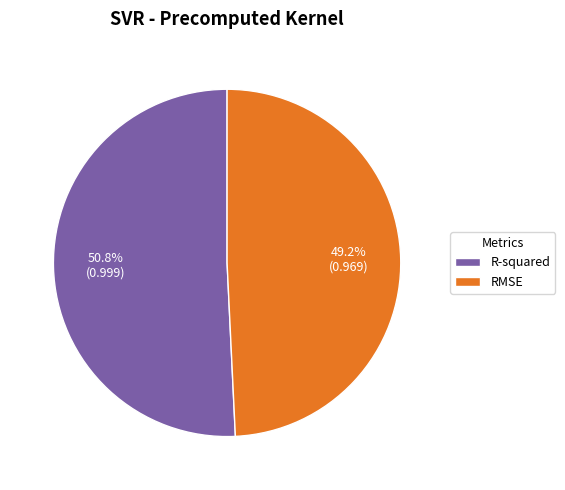

Count the number of slices in the pie.

2